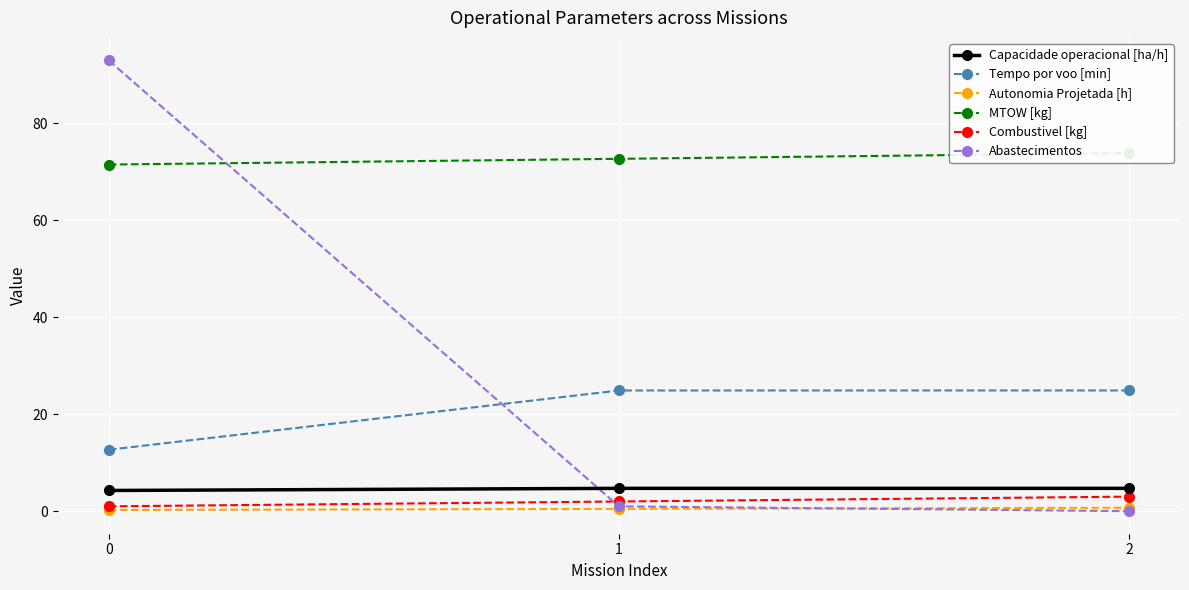

Which series changed the most between 0 and 2?

Abastecimentos